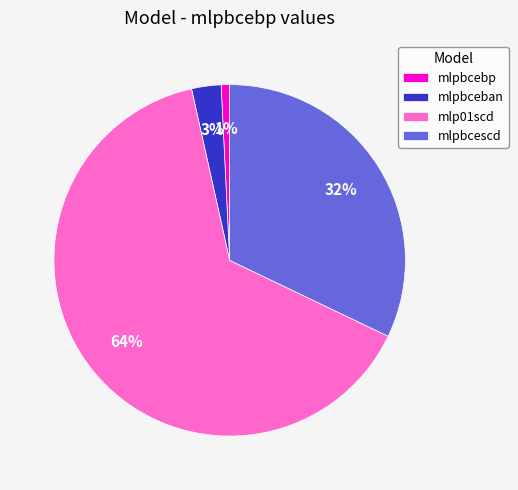

How many slices are in this pie chart?

4